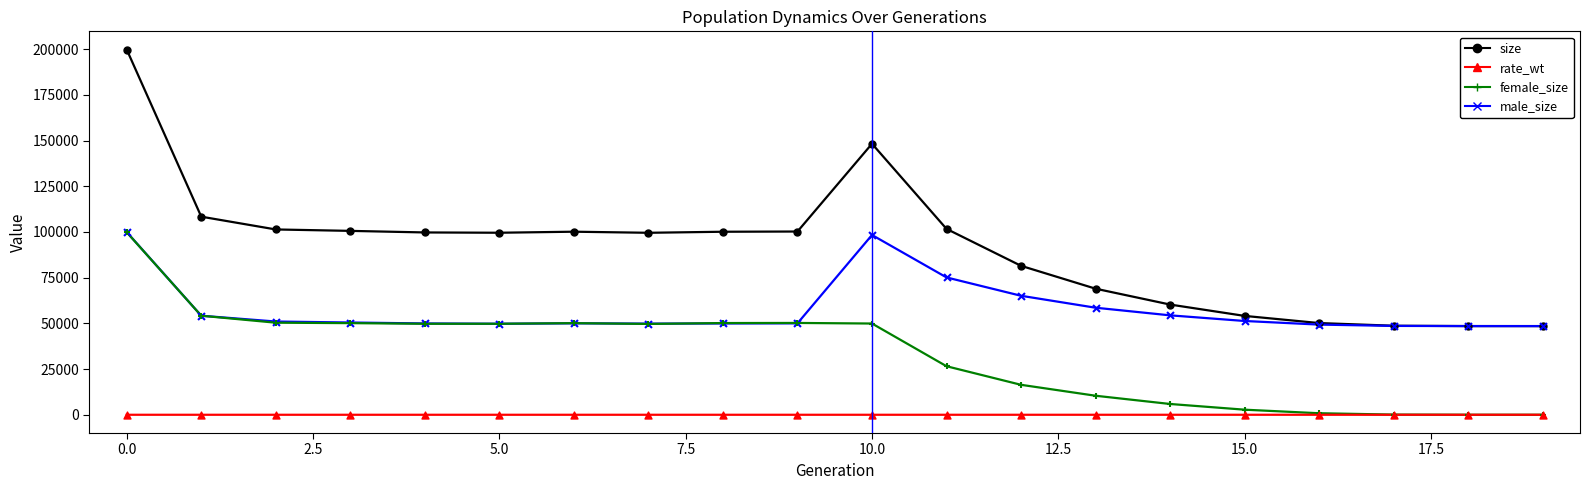

What is the lowest value of the size series?

48500.0